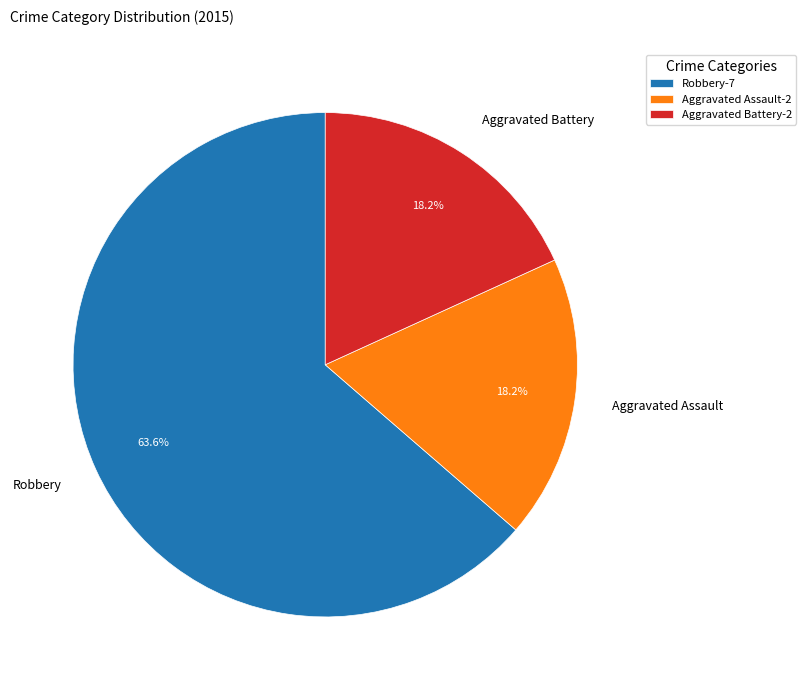

To the nearest percent, what is the average slice percentage?

33%